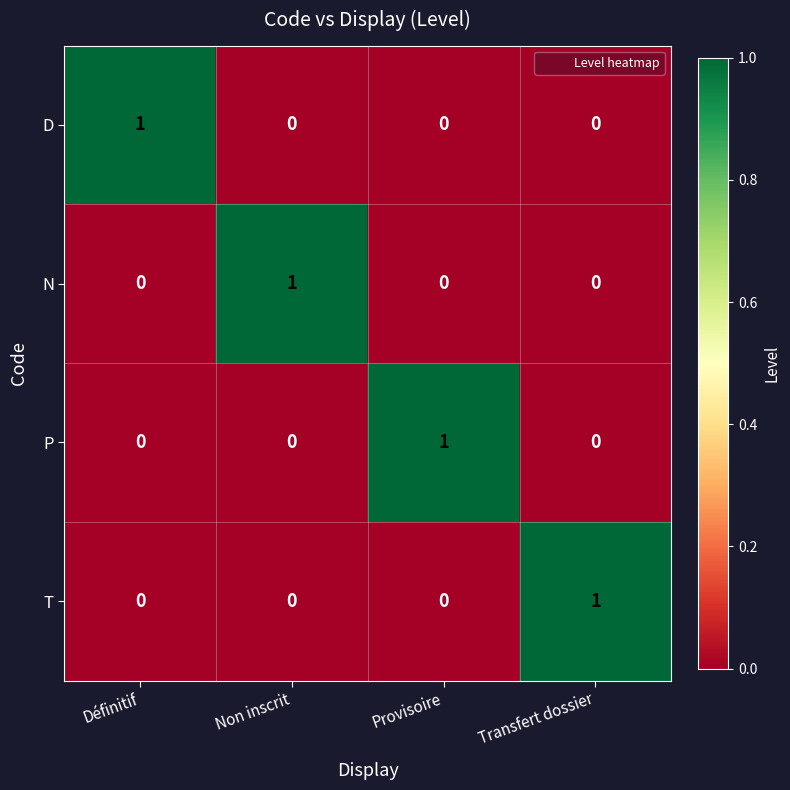

What is the total value across all series at Définitif?

1